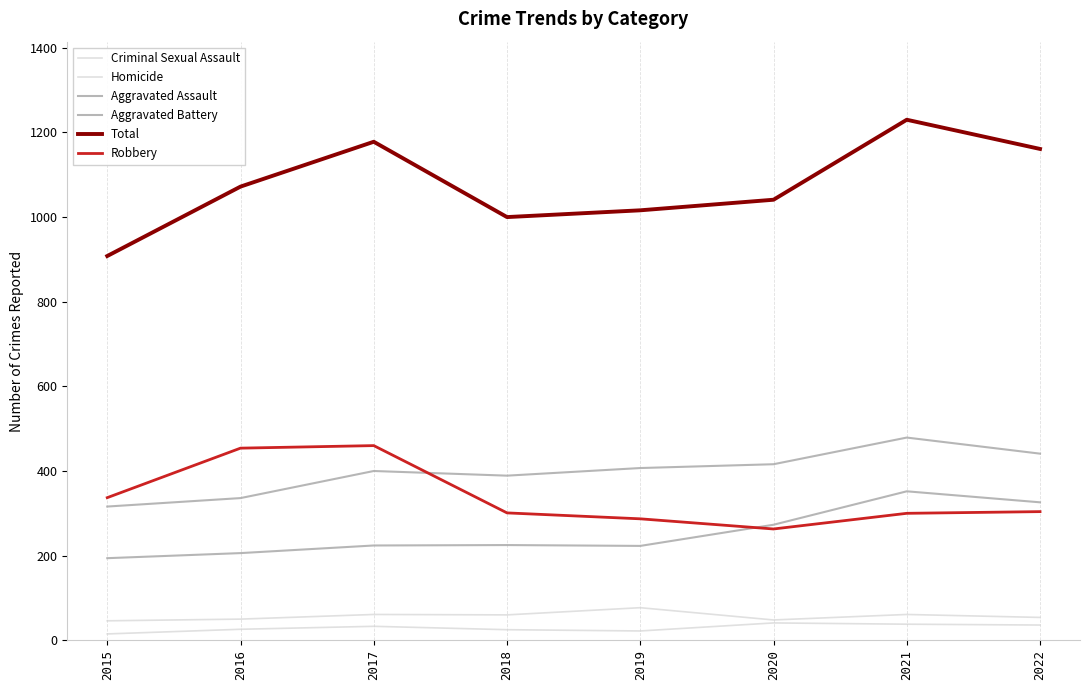

How many lines are shown in the chart?

6